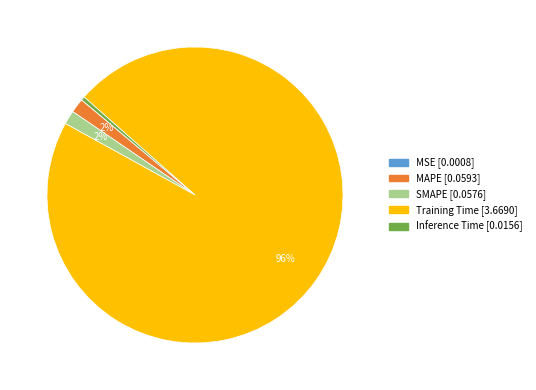

Which slice is the largest?

Training Time